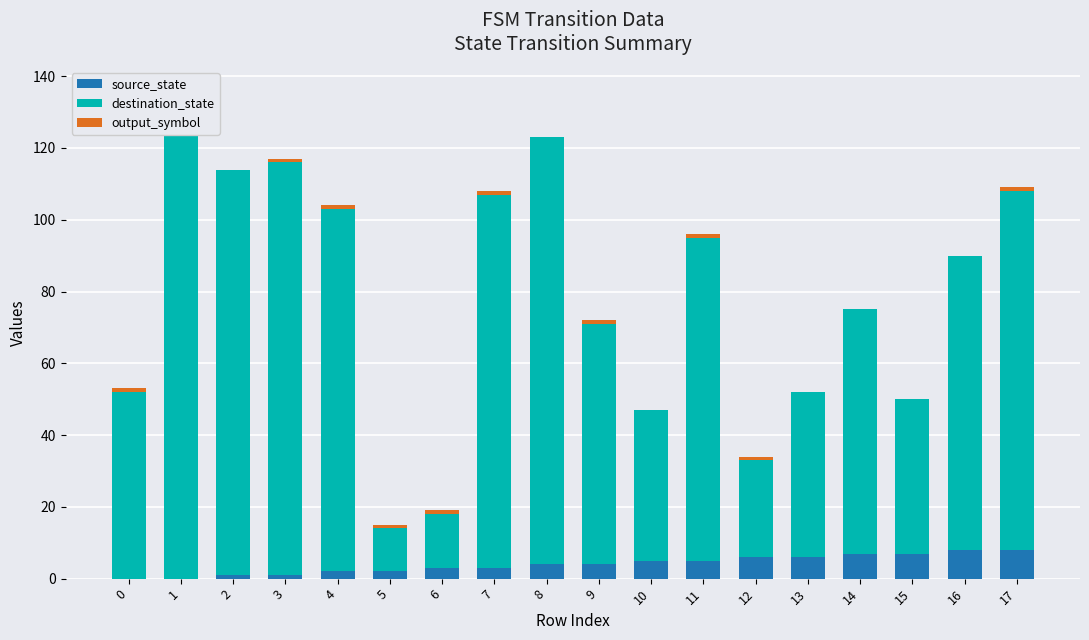

List the labels in order of output_symbol value, smallest first.

1, 2, 8, 10, 13, 14, 15, 16, 0, 3, 4, 5, 6, 7, 9, 11, 12, 17